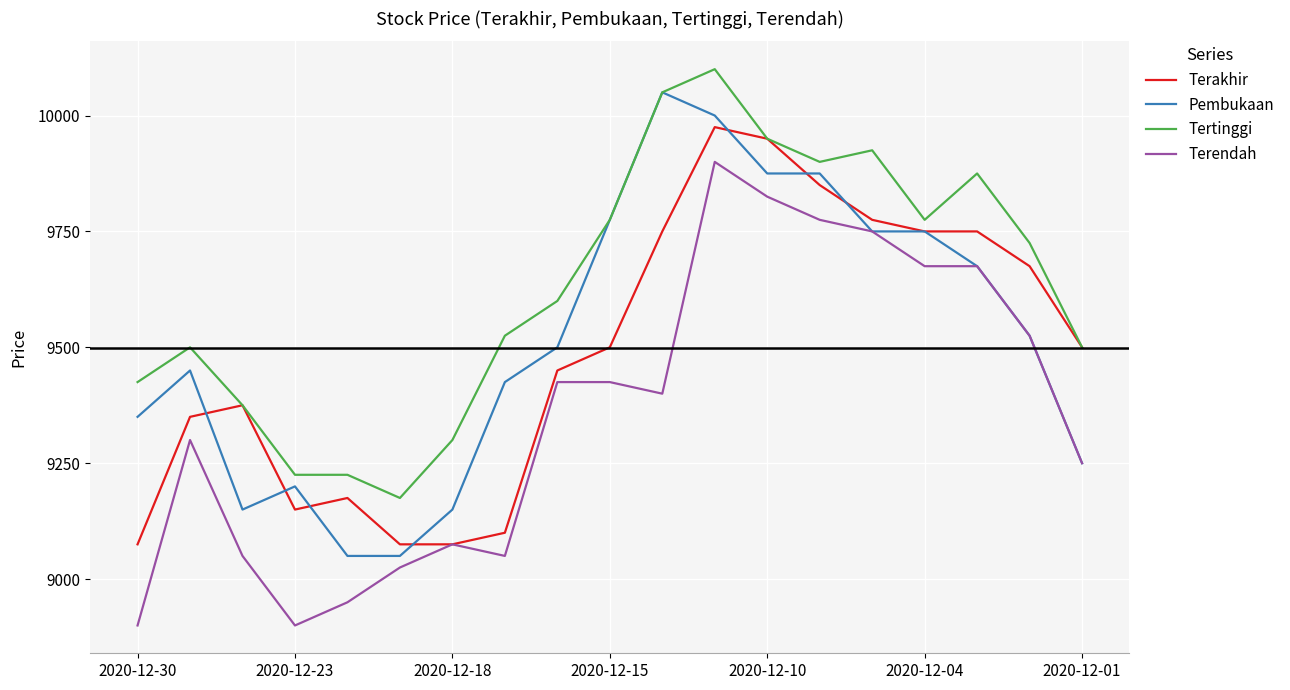

True or false: Terendah and Tertinggi intersect in this chart.

False